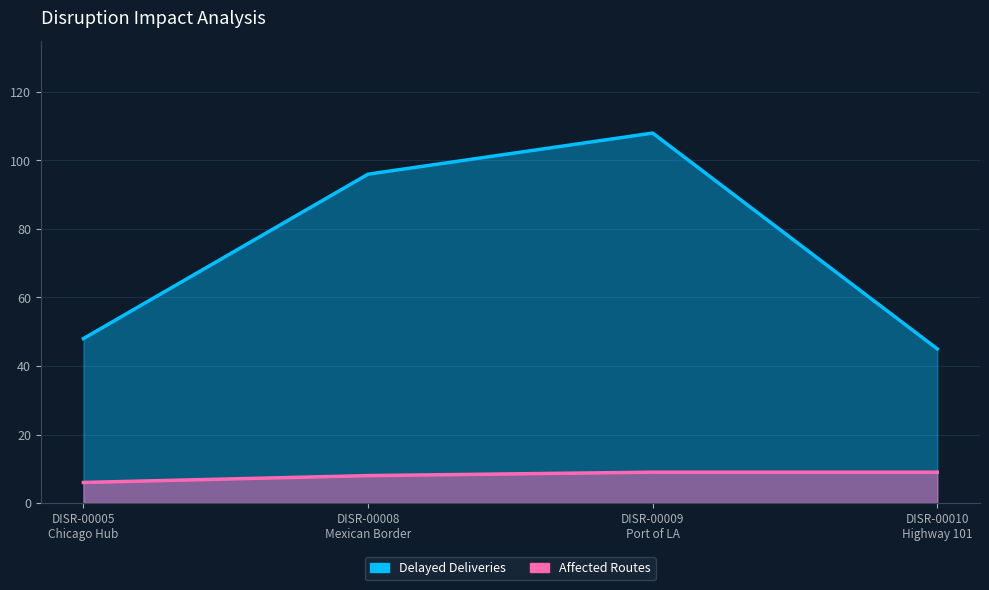

The Affected Routes series shows 1 at DISR-00005
Chicago Hub. True or false?

False